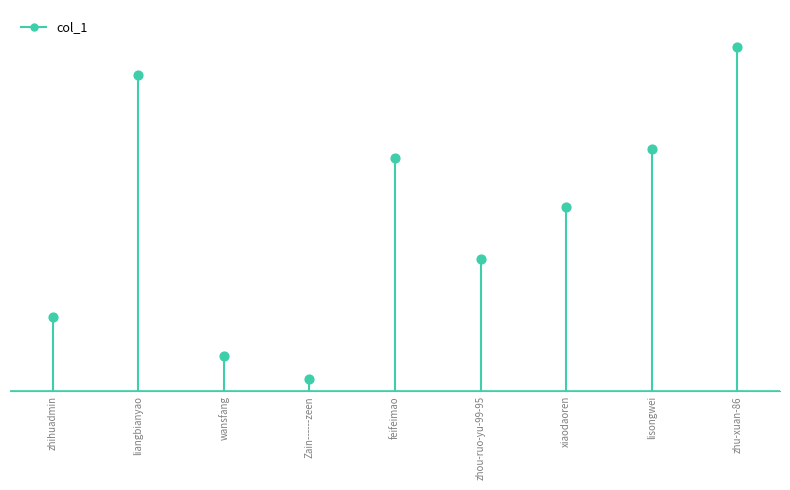

What is the change in value from wansfang to zhu-xuan-86?

+664579